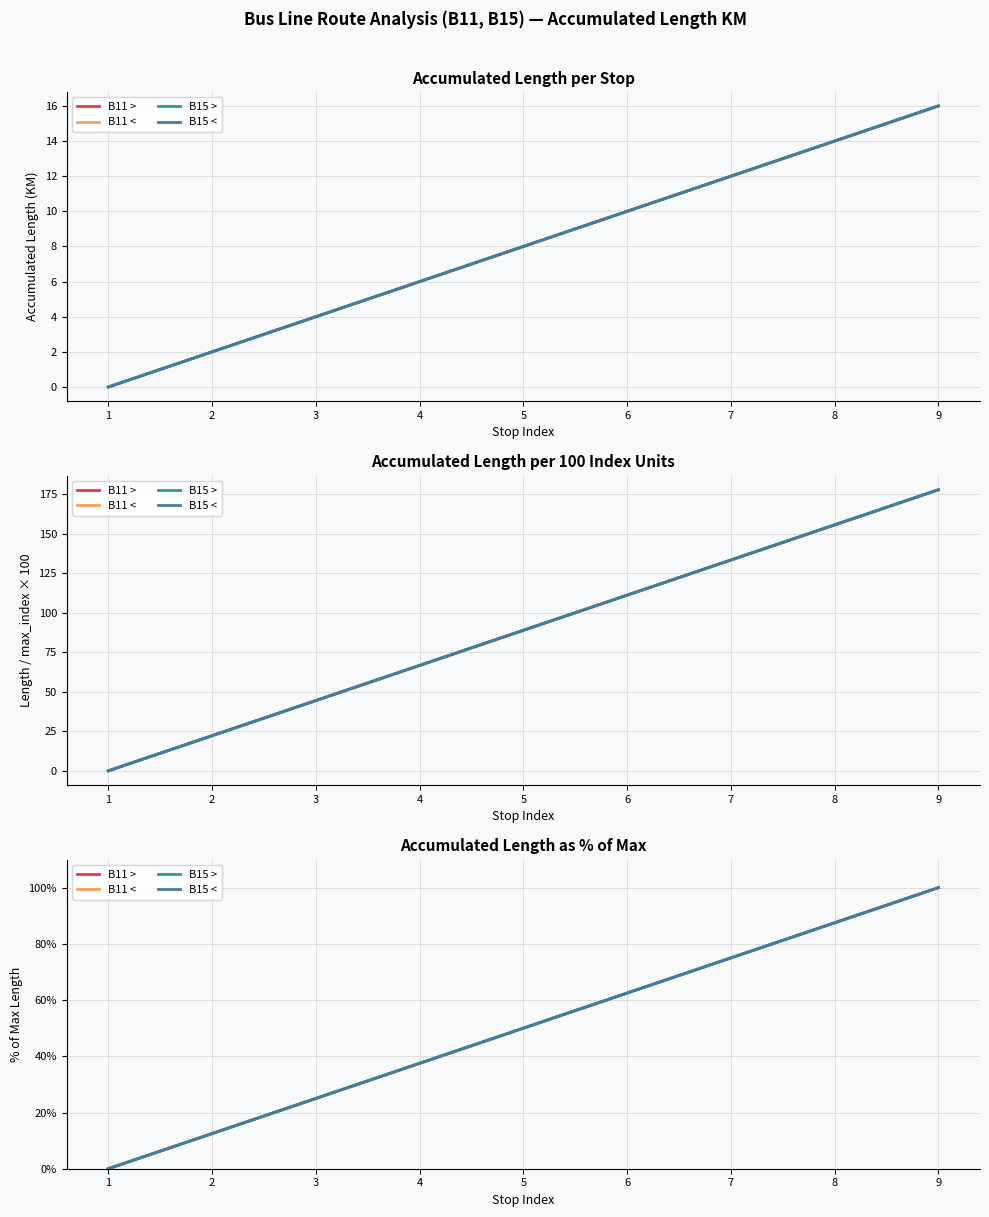

At how many categories does at least one series exceed 94?

1